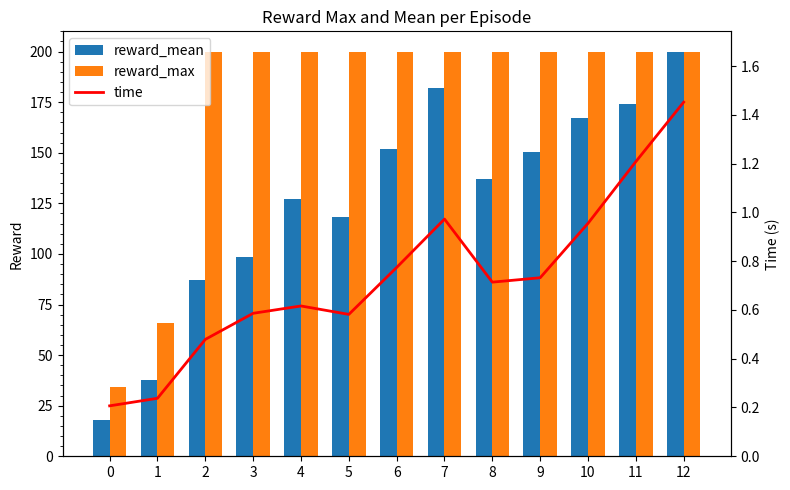

Reading left to right, list all the values displayed in this chart.

reward_mean: 0=17.9	1=37.6	2=87.2	3=98.6	4=127.3	5=118.4	6=151.7	7=182.1	8=136.9	9=150.4	10=167.4	11=174.0	12=200.0
reward_max: 0=34.0	1=66.0	2=200.0	3=200.0	4=200.0	5=200.0	6=200.0	7=200.0	8=200.0	9=200.0	10=200.0	11=200.0	12=200.0
time: 0=0.2	1=0.2	2=0.5	3=0.6	4=0.6	5=0.6	6=0.8	7=1.0	8=0.7	9=0.7	10=1.0	11=1.2	12=1.5